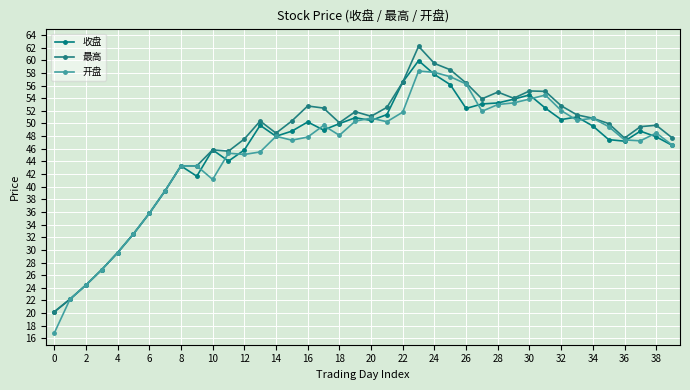

Which category has the highest value in the 开盘 series?

23